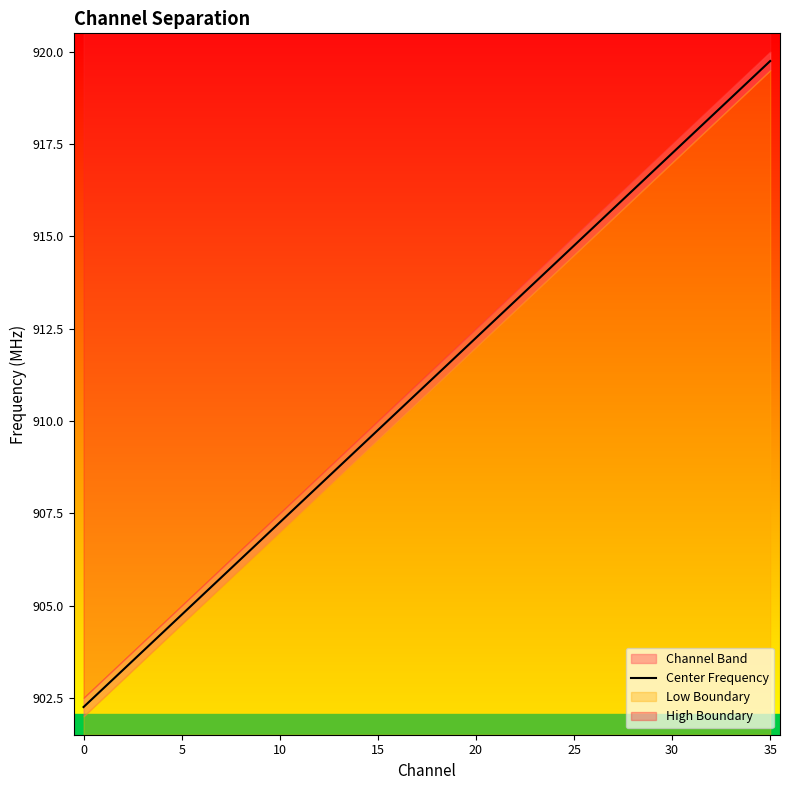

What is the maximum value for Center Frequency?

919.8